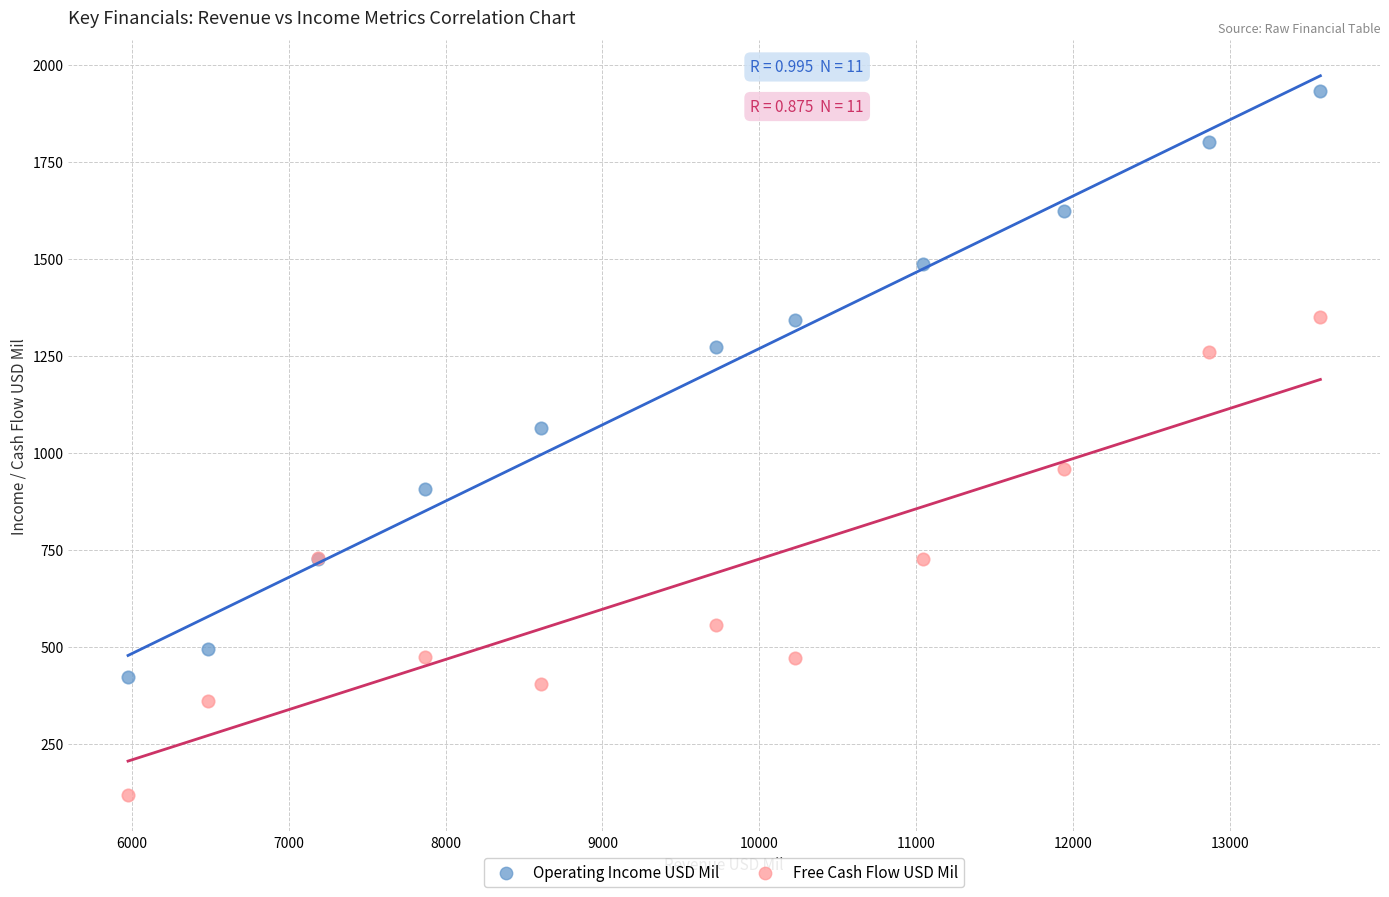

Which series has the largest Y range (max minus min)?

Operating Income USD Mil